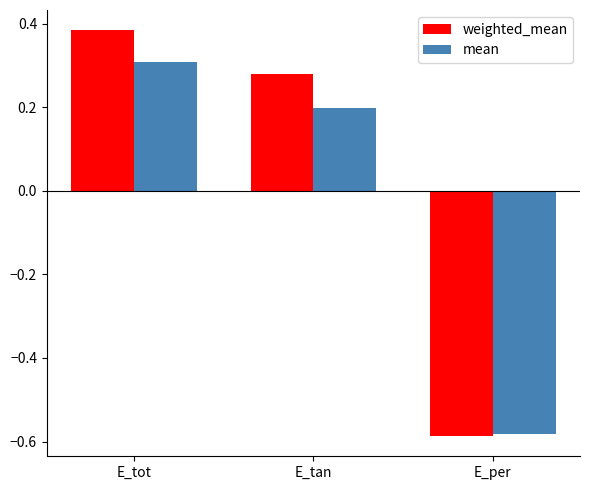

At which label does mean reach its minimum?

E_per